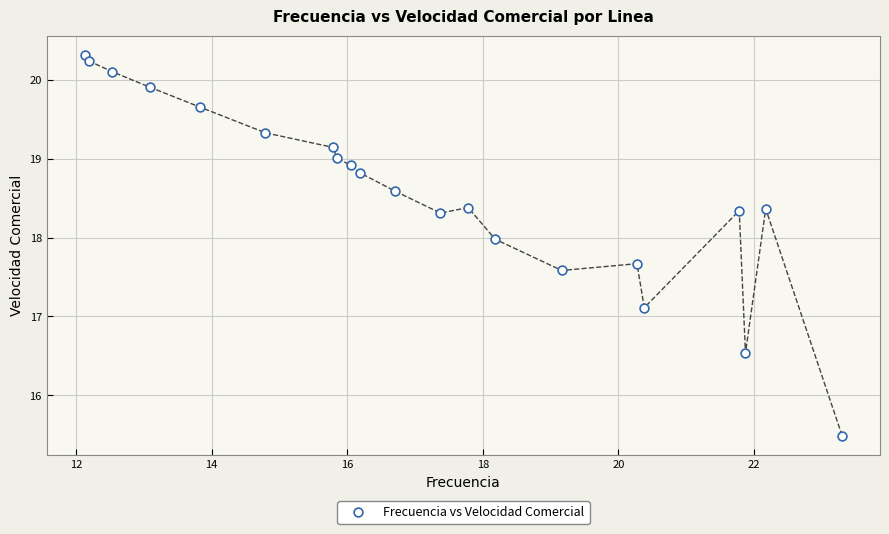

What Y value in the scatter plot is closest to 17?

17.1